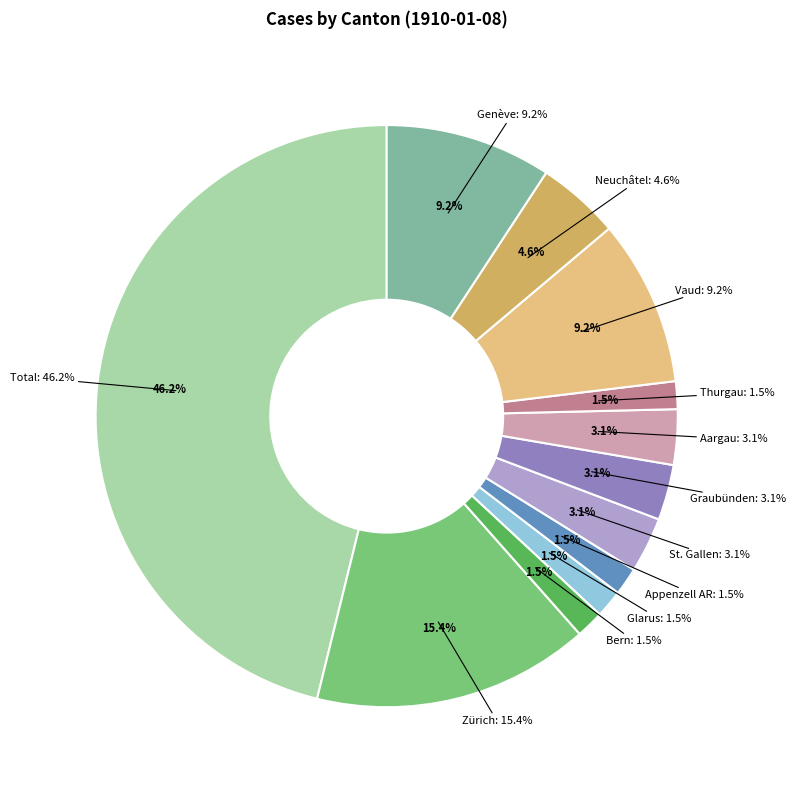

The Schaffhausen slice represents 6% of the pie. True or false?

False